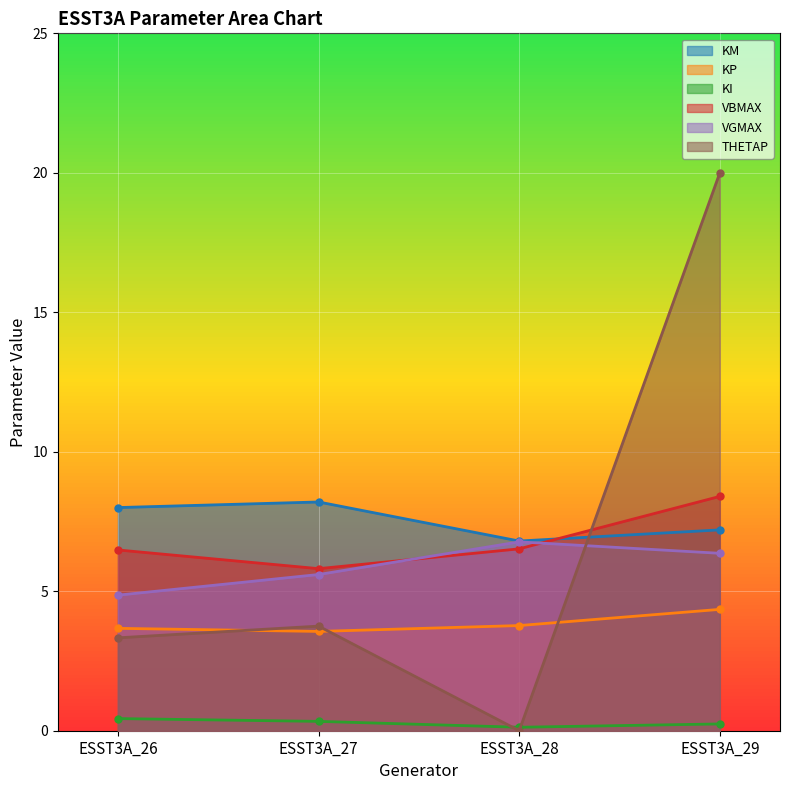

What is the average value of the KP series?

3.8